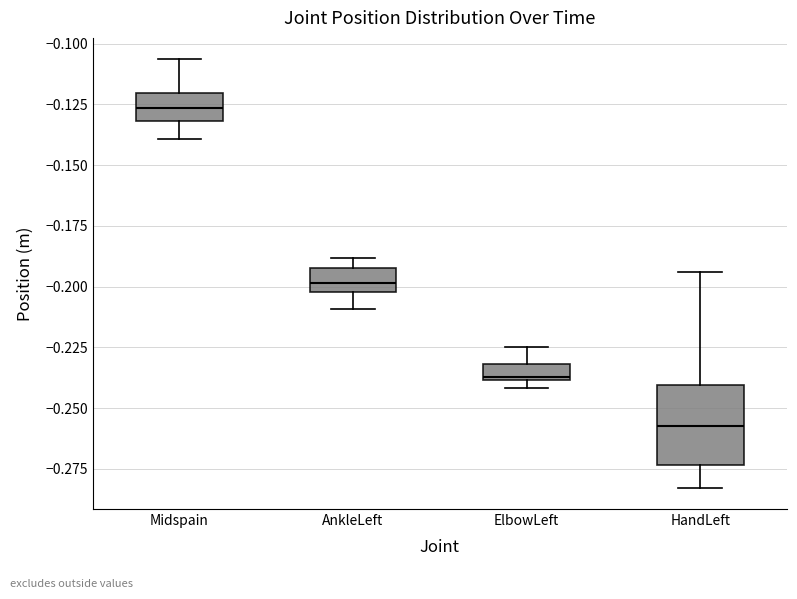

Where is the upper edge of the box for ElbowLeft on the y-axis? The values are not printed on the chart, so give them approximately, as read against the axis.

-0.230